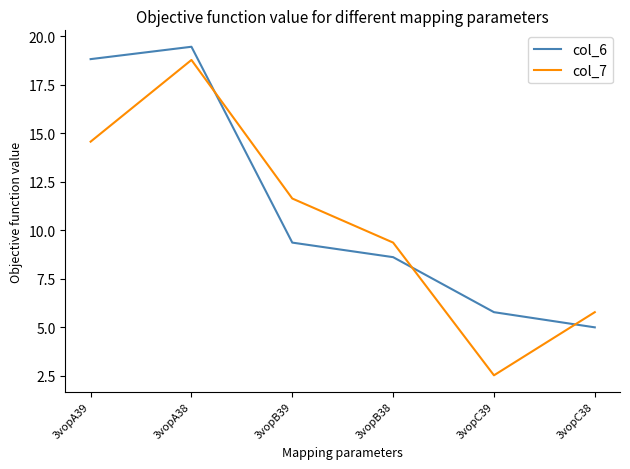

At which category is the sum across all series the highest?

3vopA38